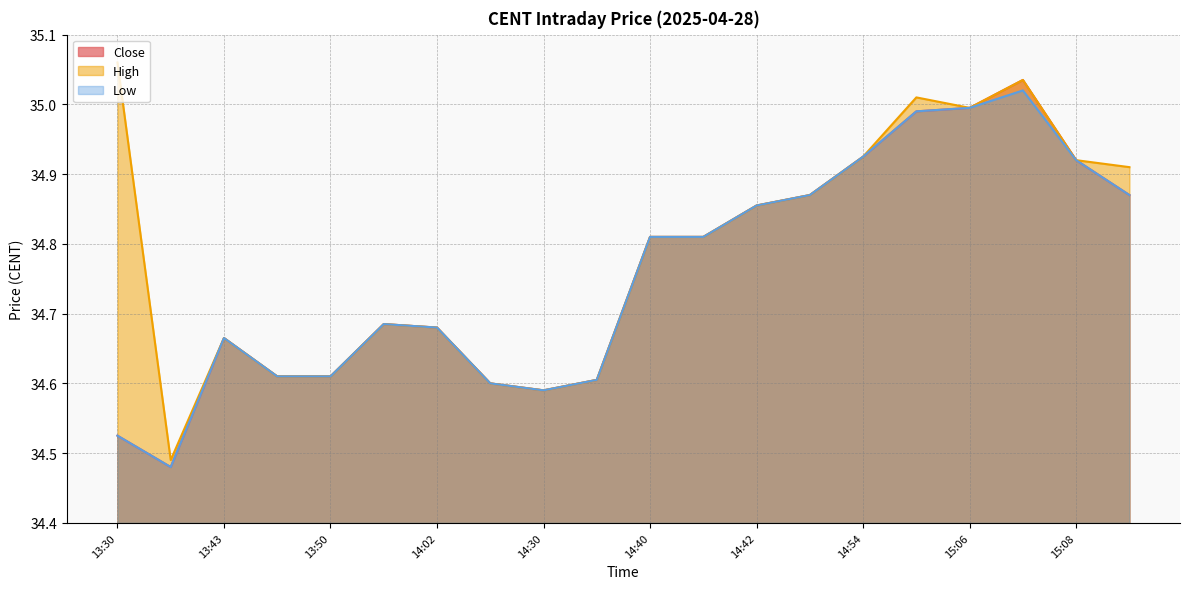

Between 13:49 and 14:42, which is larger?

14:42